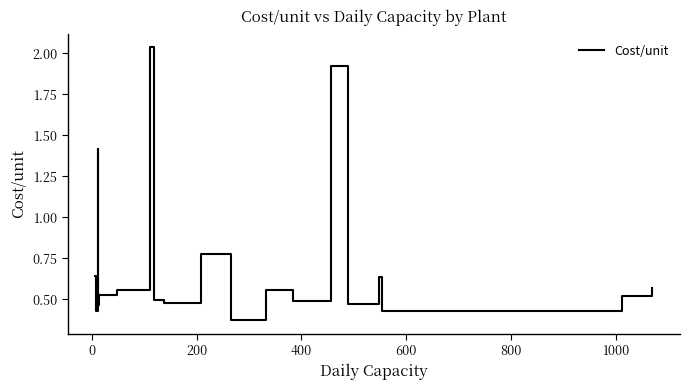

The value at 15 is 0.4. True or false?

False